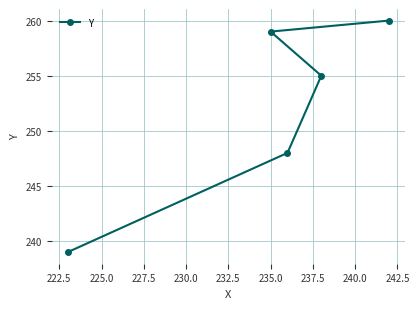

What is the minimum value shown in the chart?

239